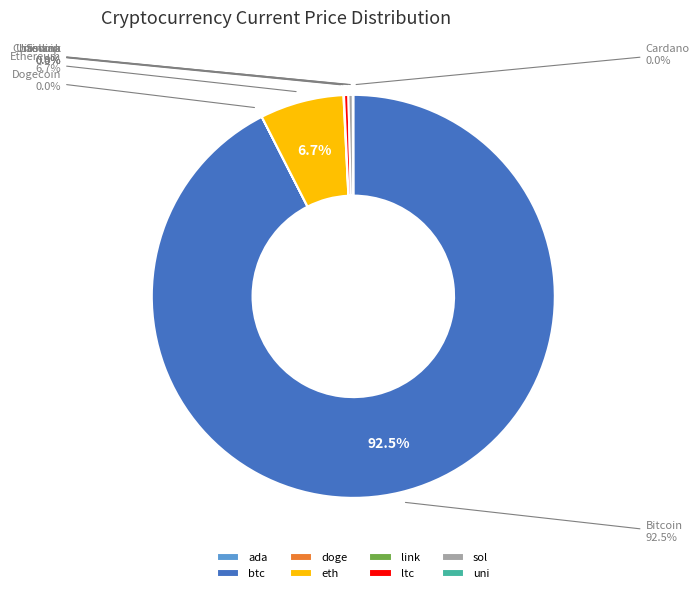

To the nearest percent, what is the combined percentage of btc and doge?

92%